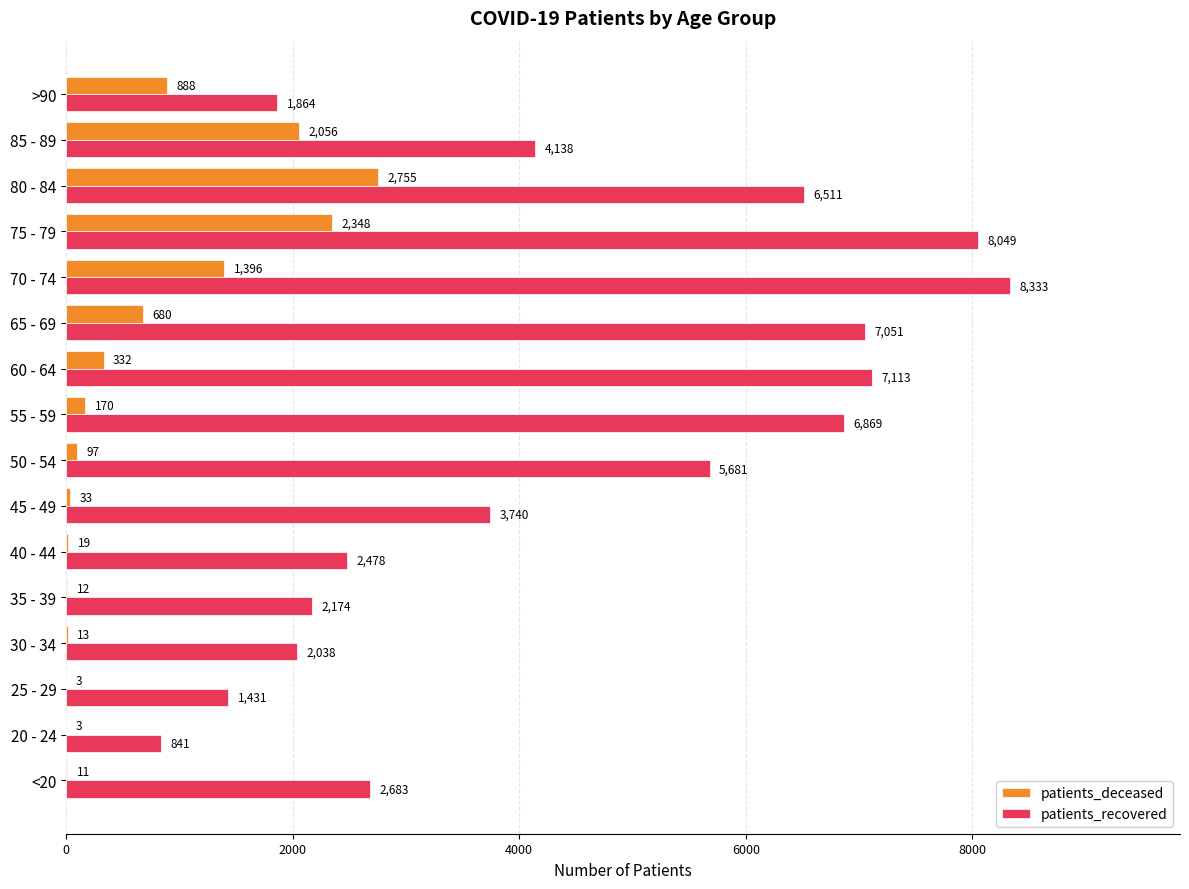

True or false: patients_recovered has a value of 8333 at 70 - 74.

True